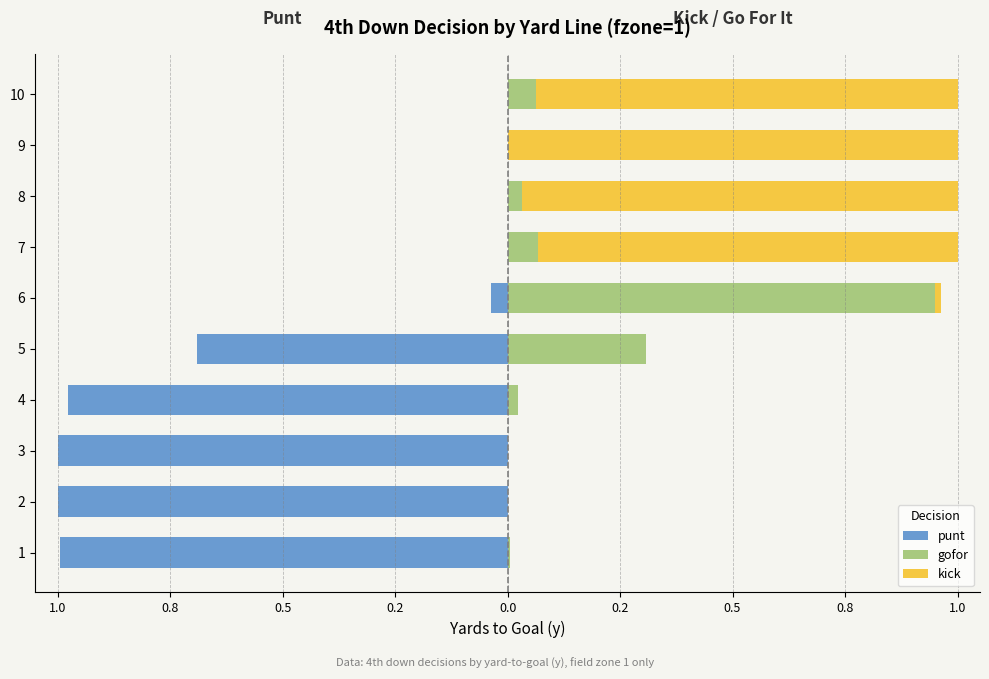

Rank the series at 1.0 from highest to lowest value.

gofor, kick, punt